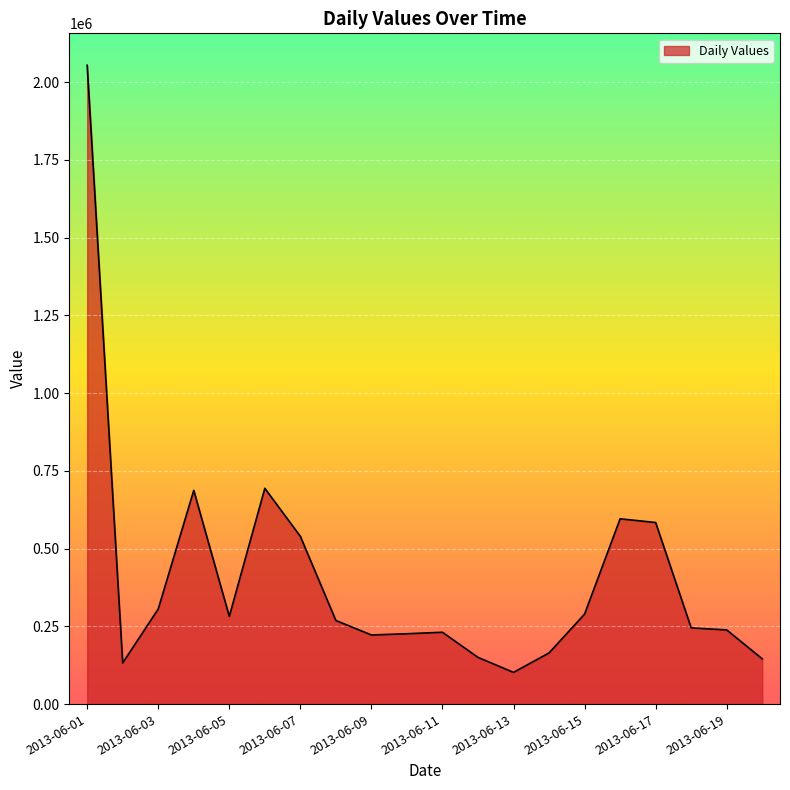

Count the number of categories in the chart.

20